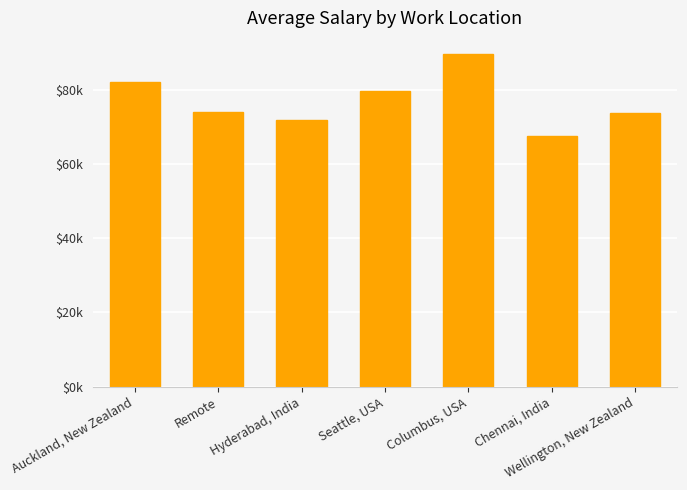

Does the chart contain stacked bars?

No